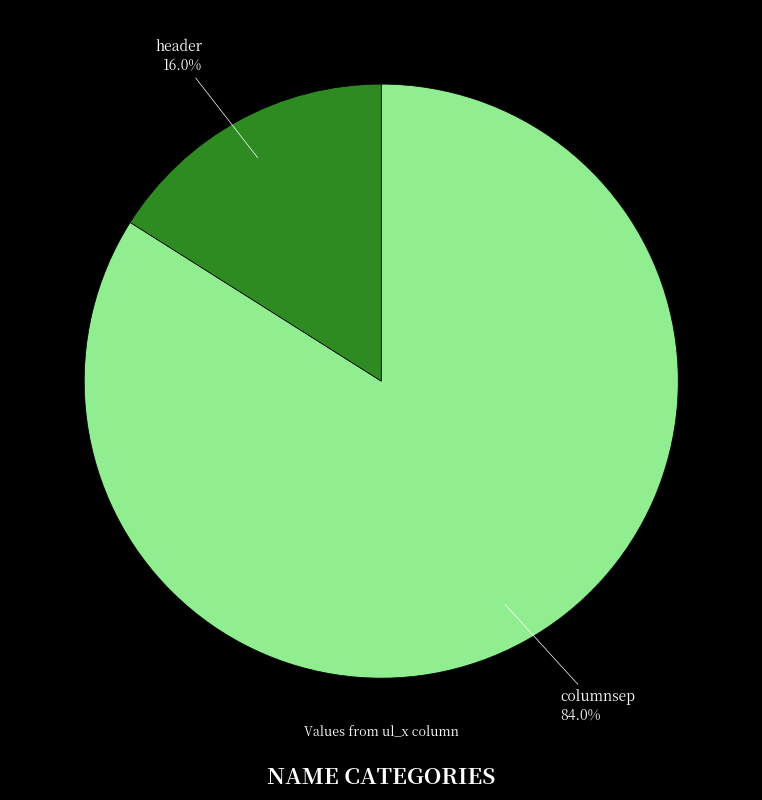

To the nearest percent, what is the difference between the largest and smallest slice percentages?

68%